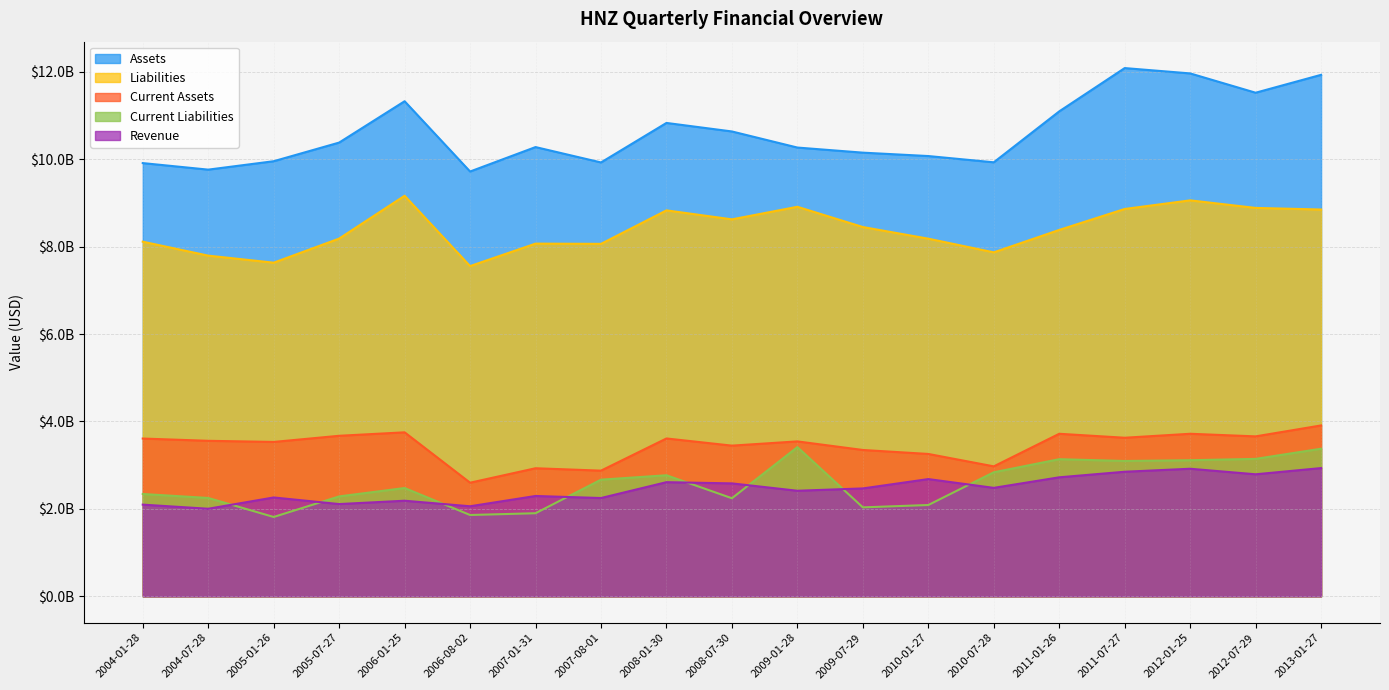

How many interior local valleys does the Assets series have?

5